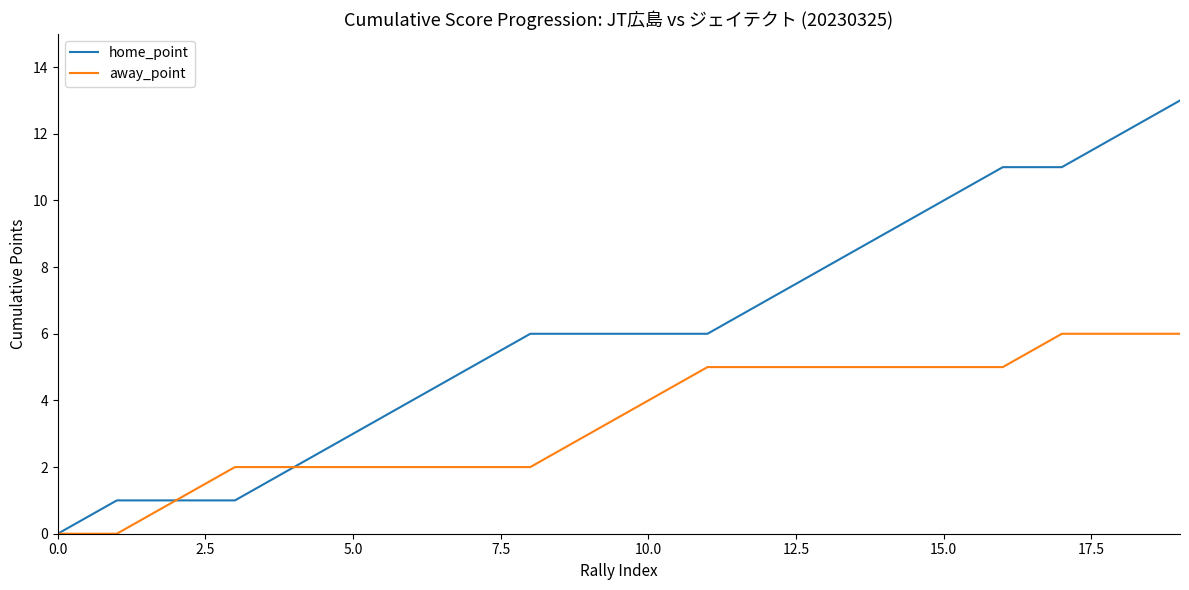

Which series has the largest total across all categories?

home_point